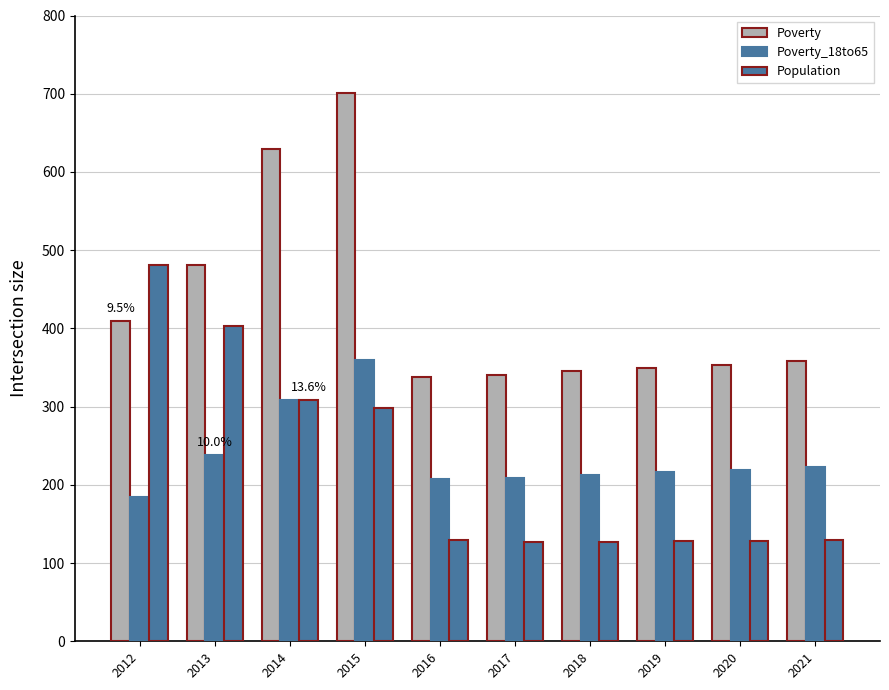

How many series are shown in this chart?

3